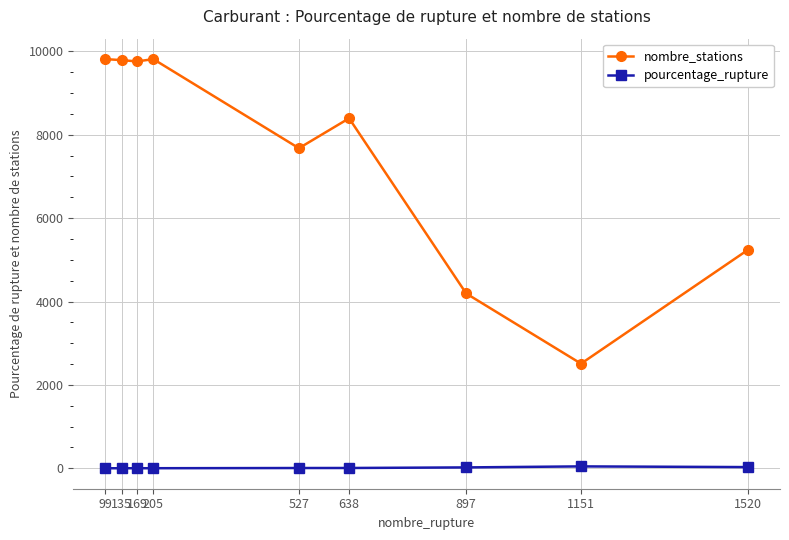

What is the average value of the nombre_stations series?

7465.7